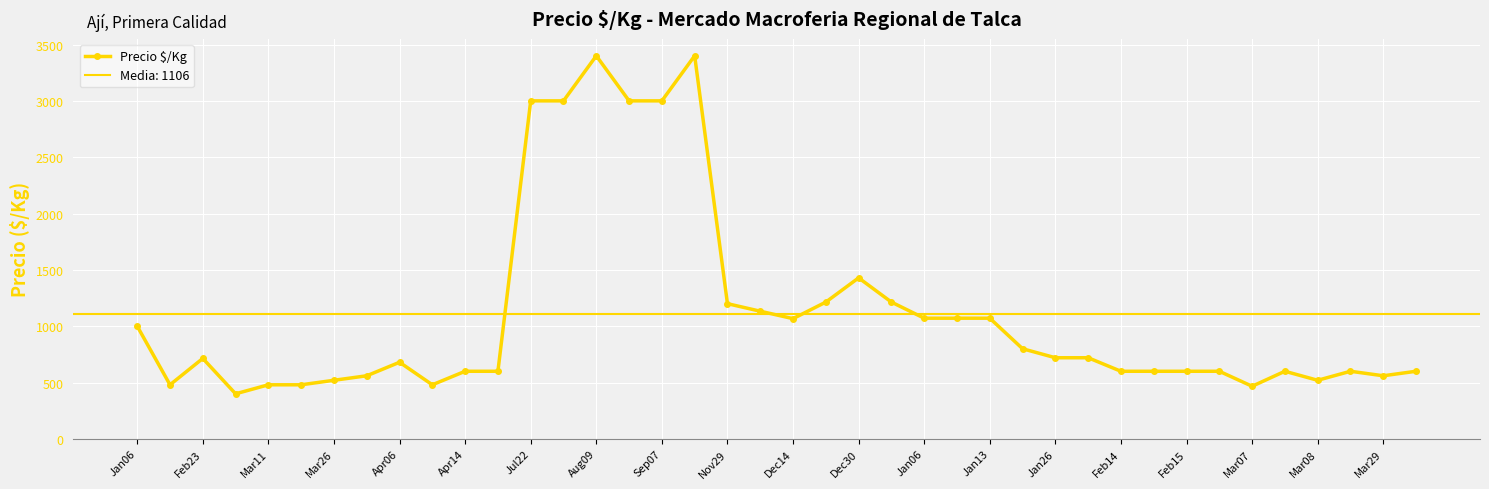

What is the label of the 36th point from the left?

35